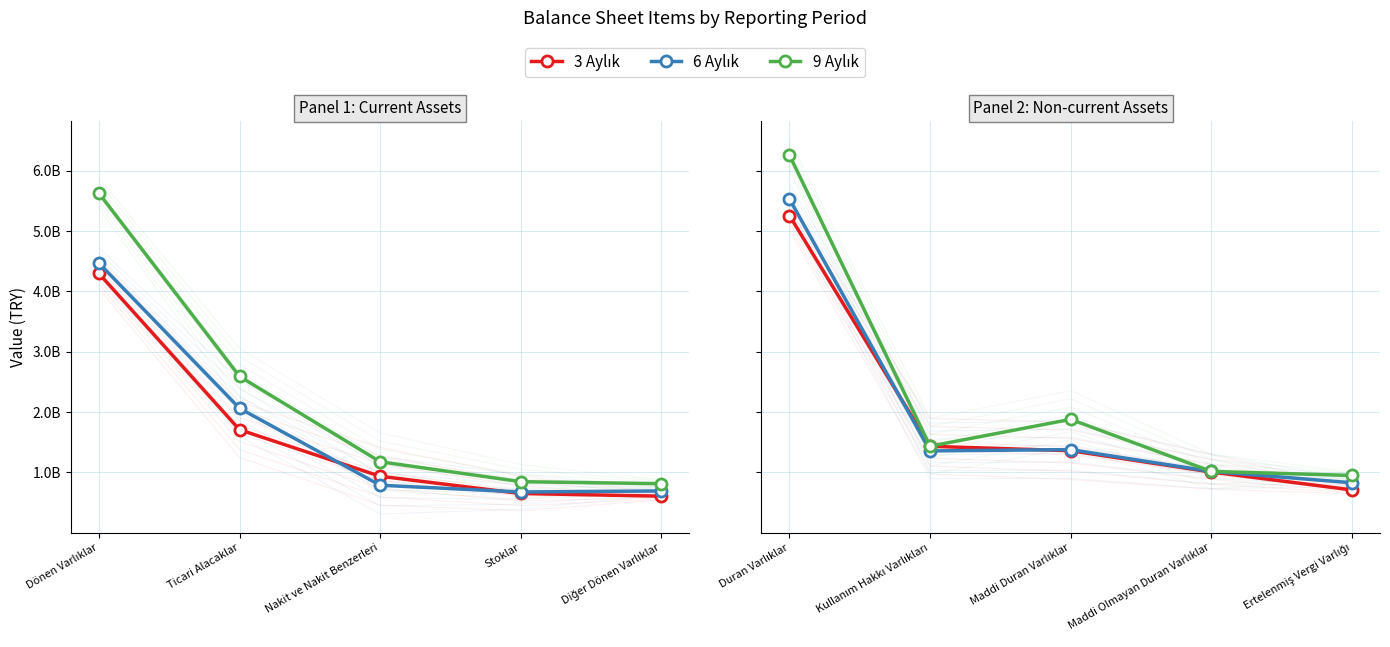

What is the maximum value shown in the chart?

6258222000